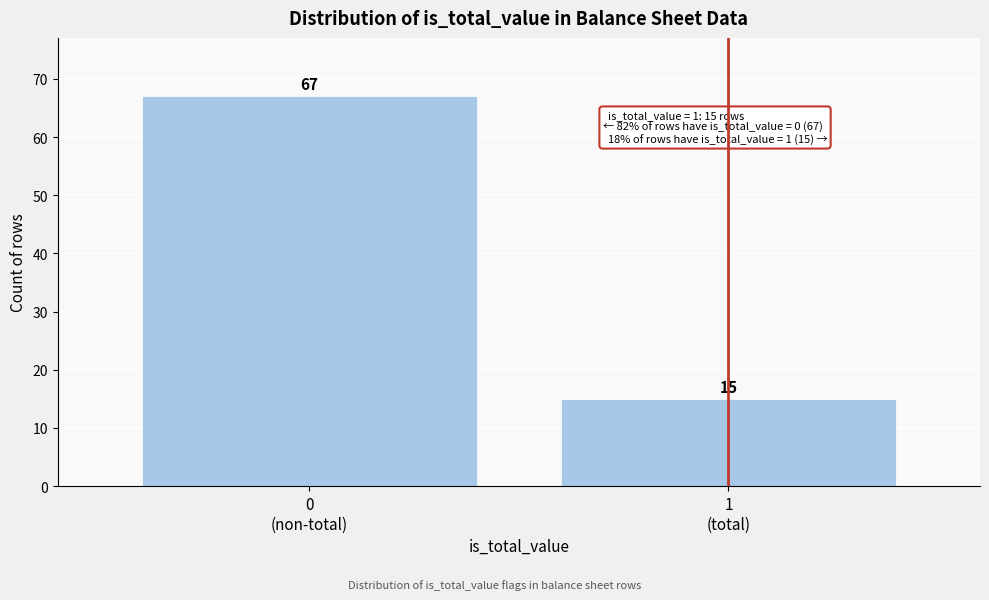

Reading right to left, extract all data points from this chart.

15	67